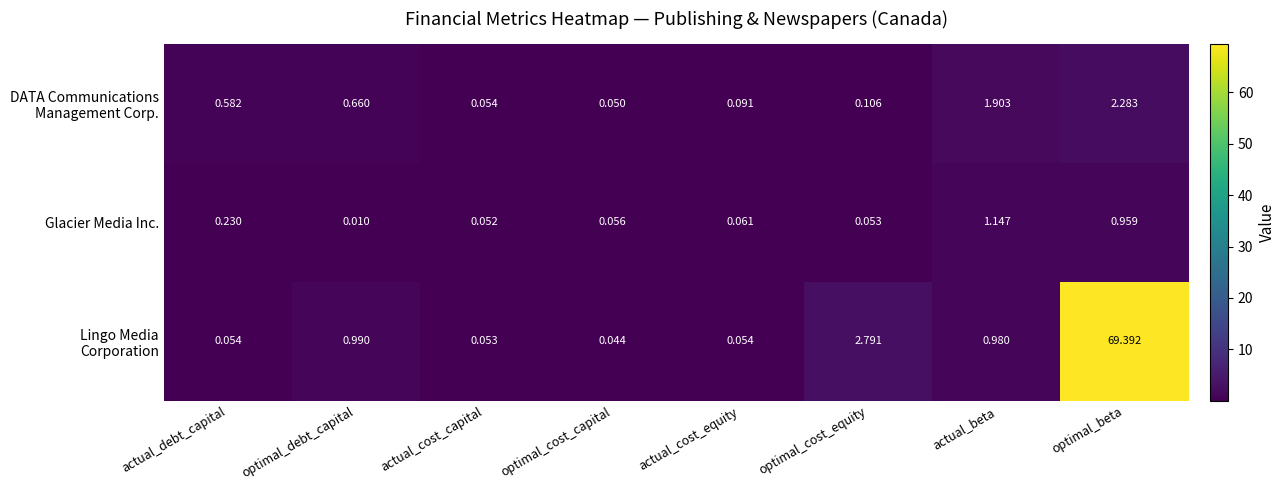

At which category is the sum across all series the highest?

optimal_beta